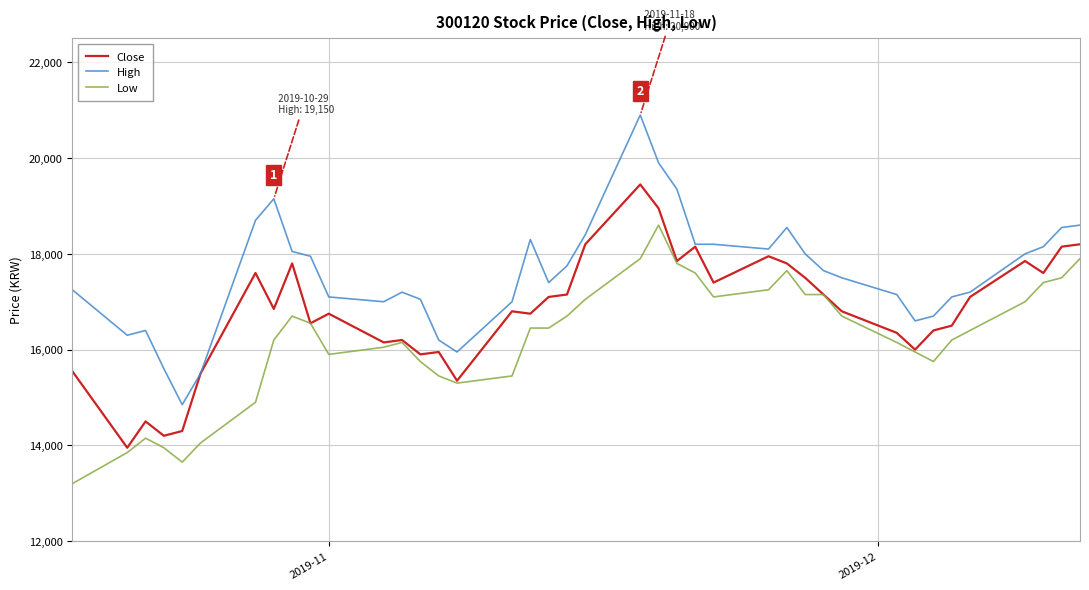

Which series has the largest total across all categories?

High